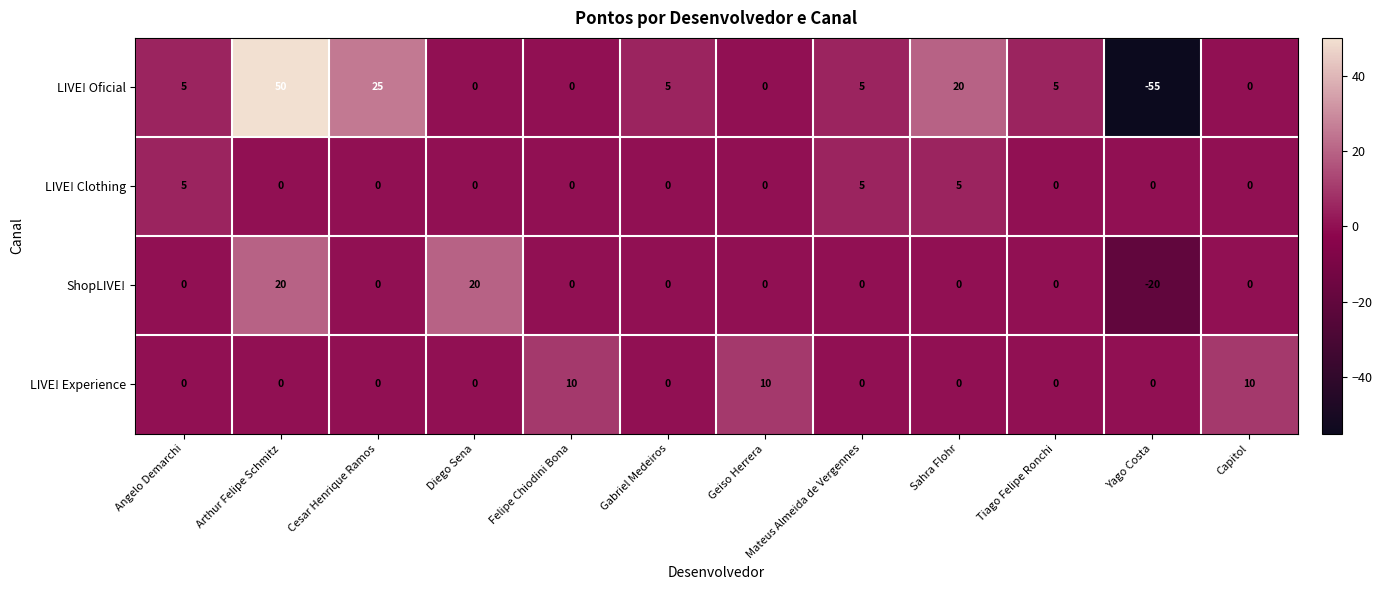

List the series in order of their peak value, lowest first.

LIVE! Clothing, LIVE! Experience, ShopLIVE!, LIVE! Oficial